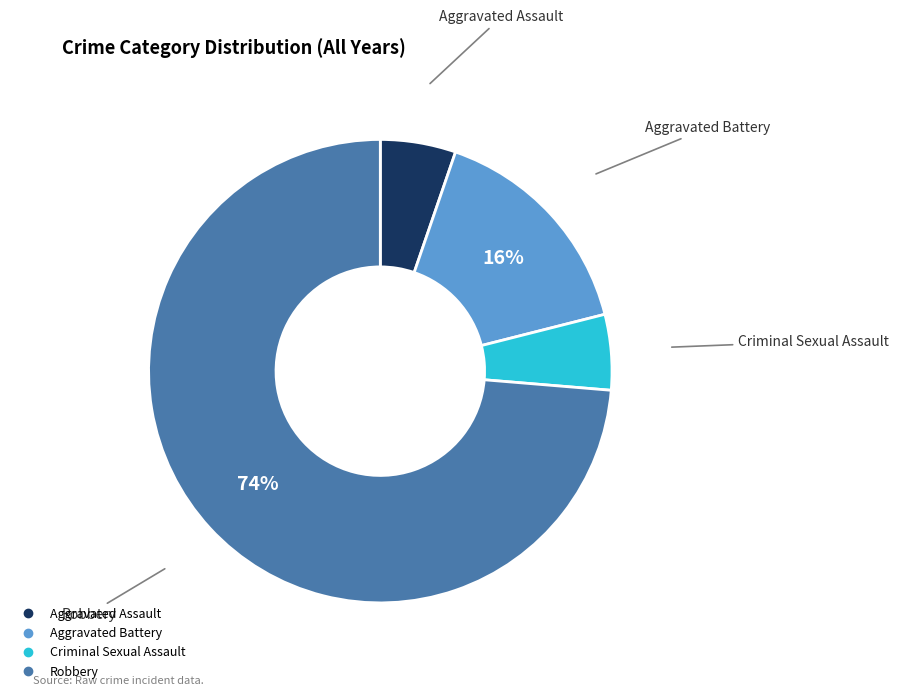

Combined, do Aggravated Battery and Robbery account for over 50%?

Yes